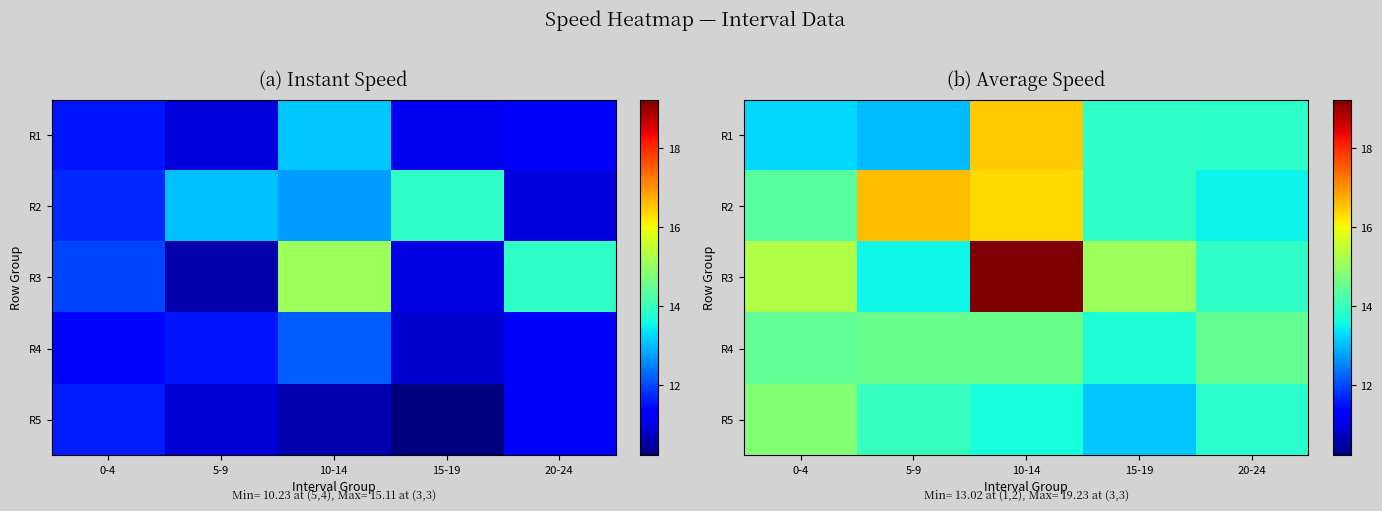

What is the highest value of the R1 series?

16.5